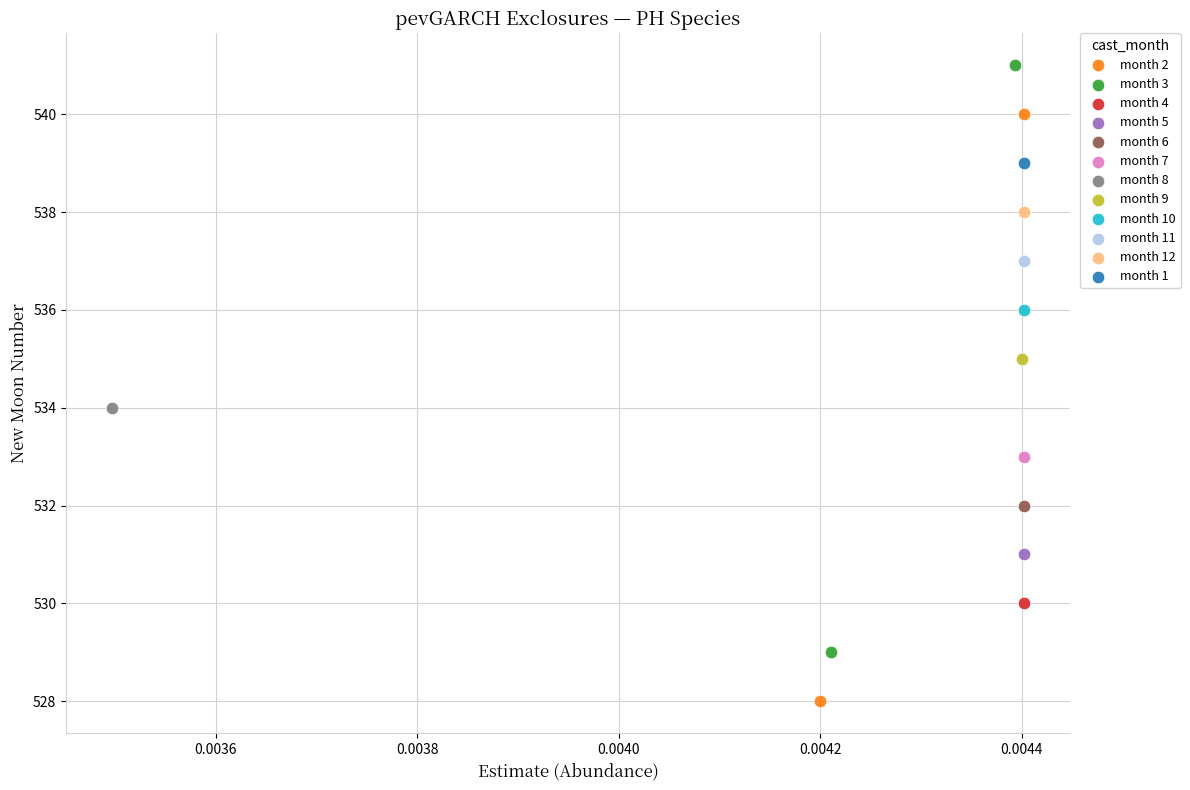

Which series contains the highest Y value?

month 3